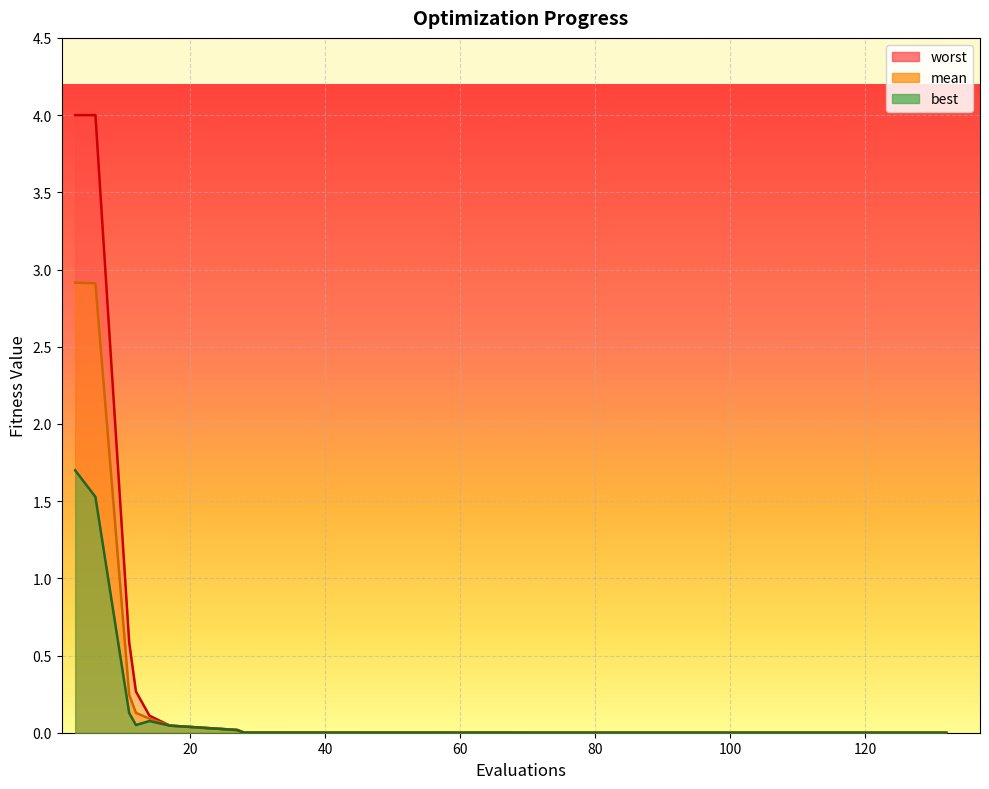

What is the average value of the worst series?

0.7